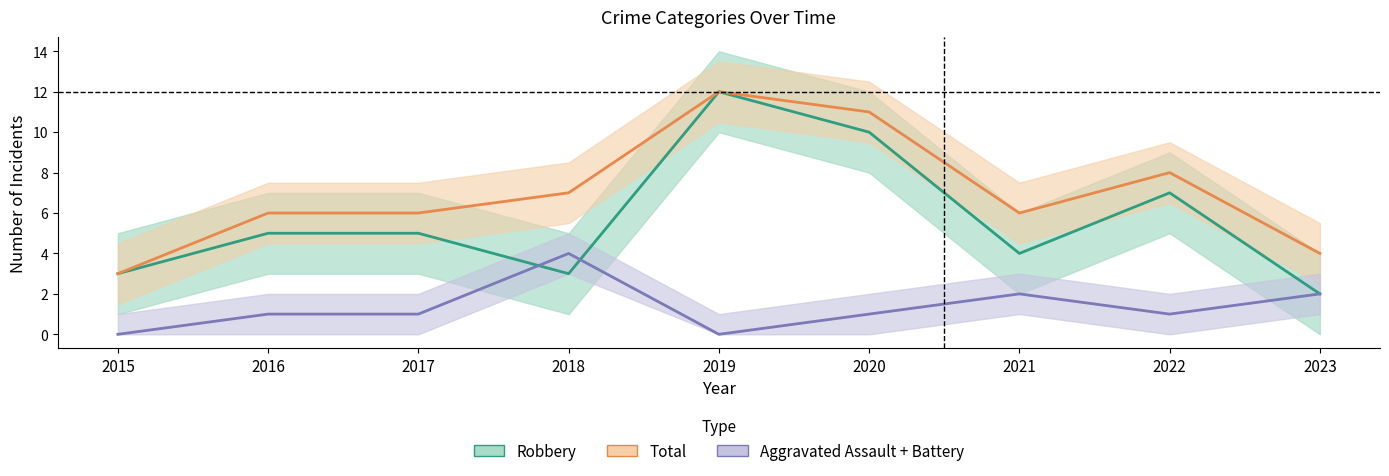

Which series changed the most between 2015 and 2021?

Total